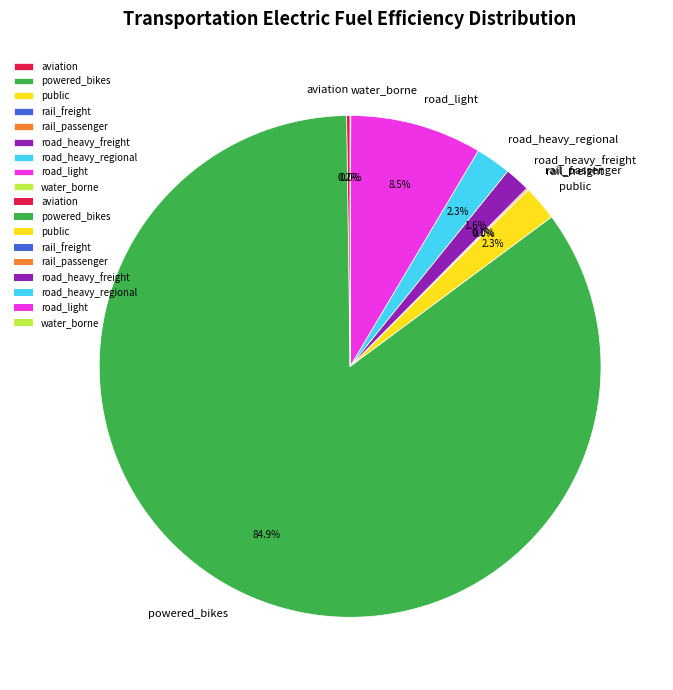

Does any single category account for the majority?

Yes